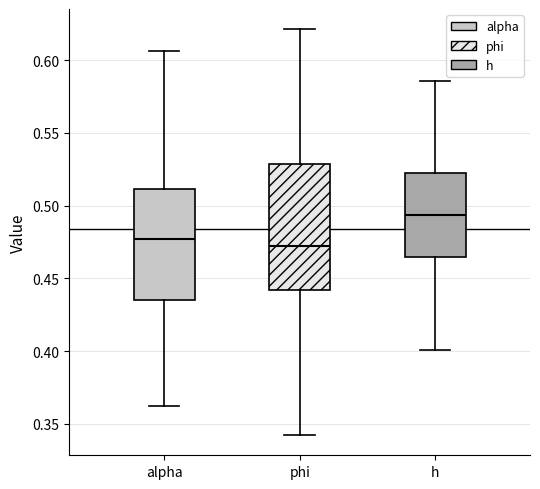

Which box is the tallest, from its lower edge to its upper edge?

phi